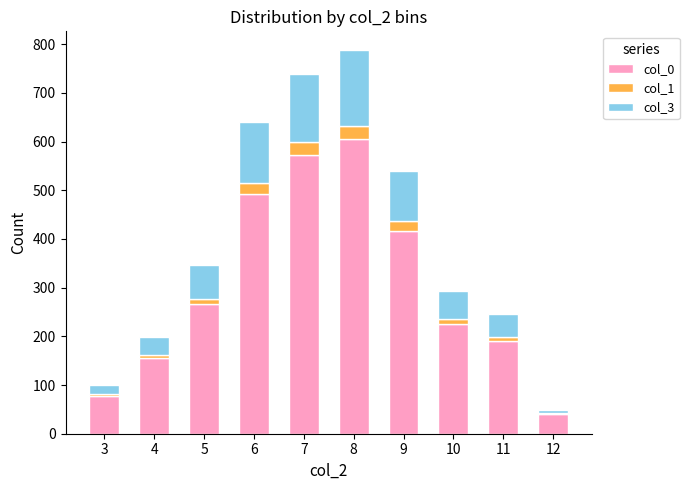

Reading left to right, what are the values for col_0?

3=77.7	4=154.8	5=266.3	6=493.2	7=572.6	8=605.1	9=415.5	10=226.2	11=189.8	12=39.8